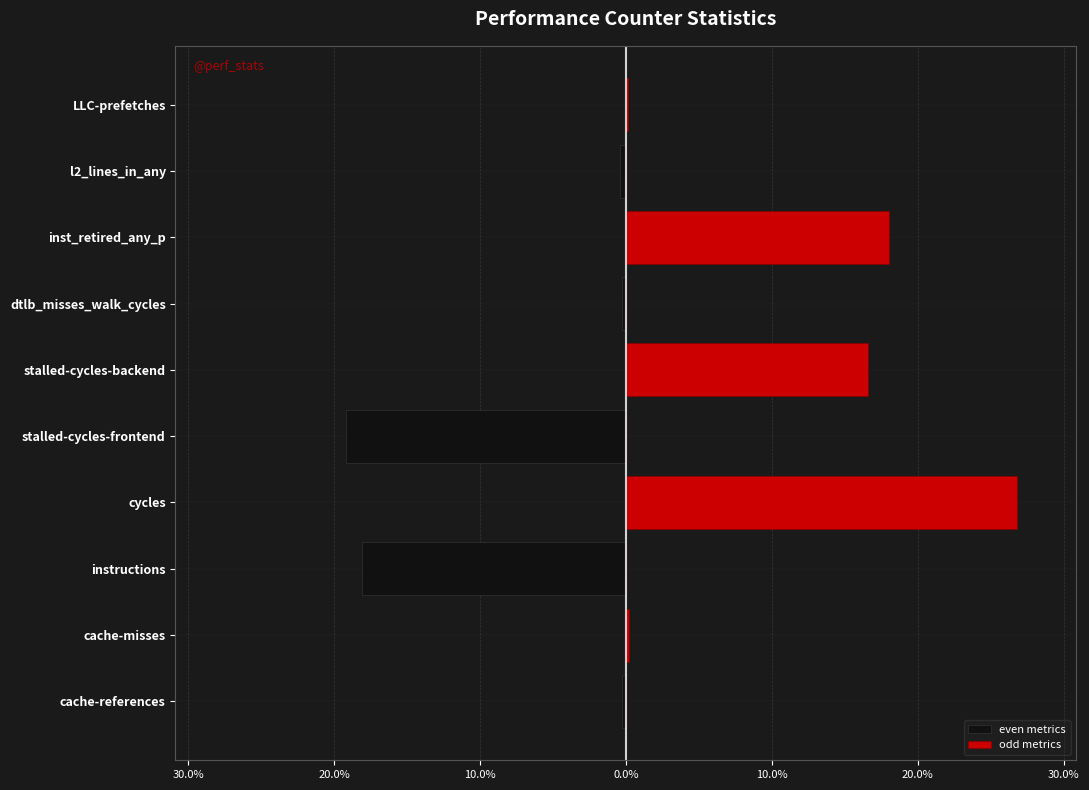

What is the average value of the even metrics series?

-3.8